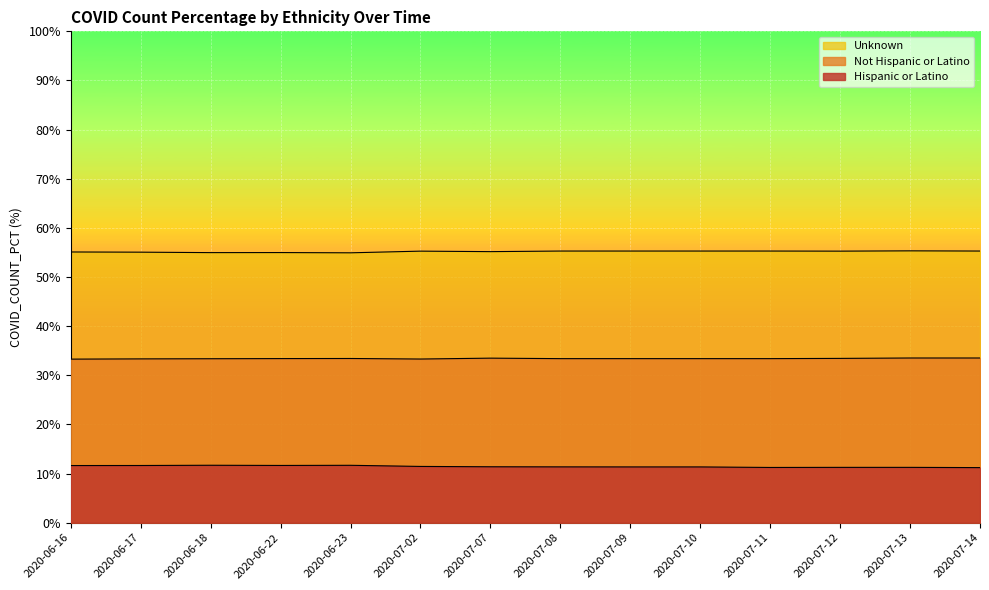

What is the sum of all Unknown values?

772.4